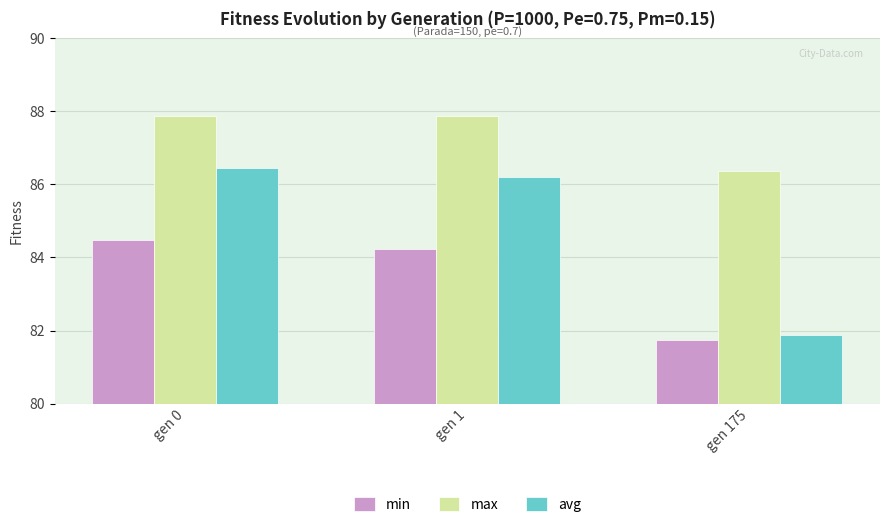

Rank the series by their maximum value, from highest to lowest.

max, avg, min